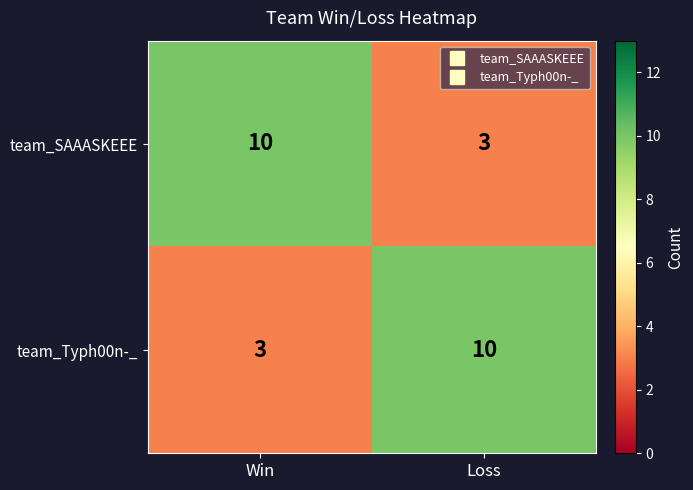

Reading right to left, transcribe all the data shown in this chart.

team_SAAASKEEE: 3	10
team_Typh00n-_: 10	3